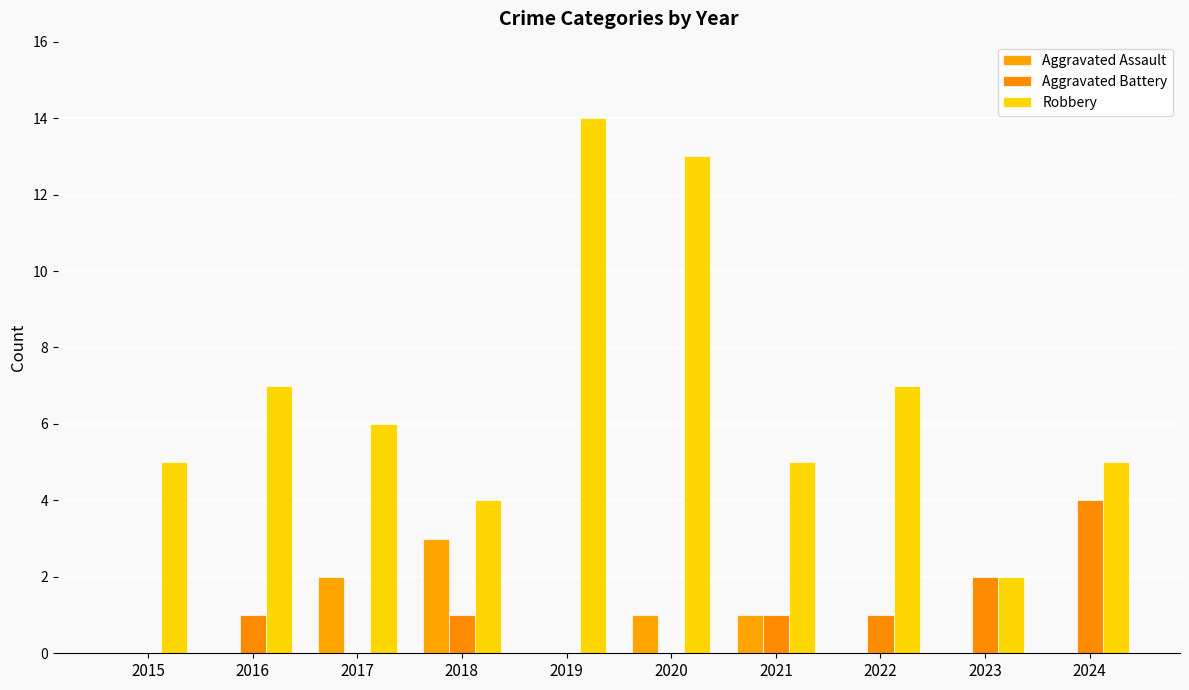

At which label does Robbery first exceed 6?

2016